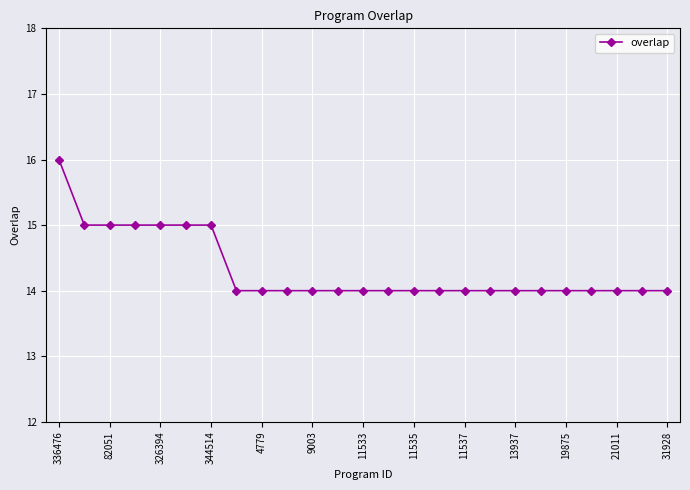

What is the maximum value shown in the chart?

16